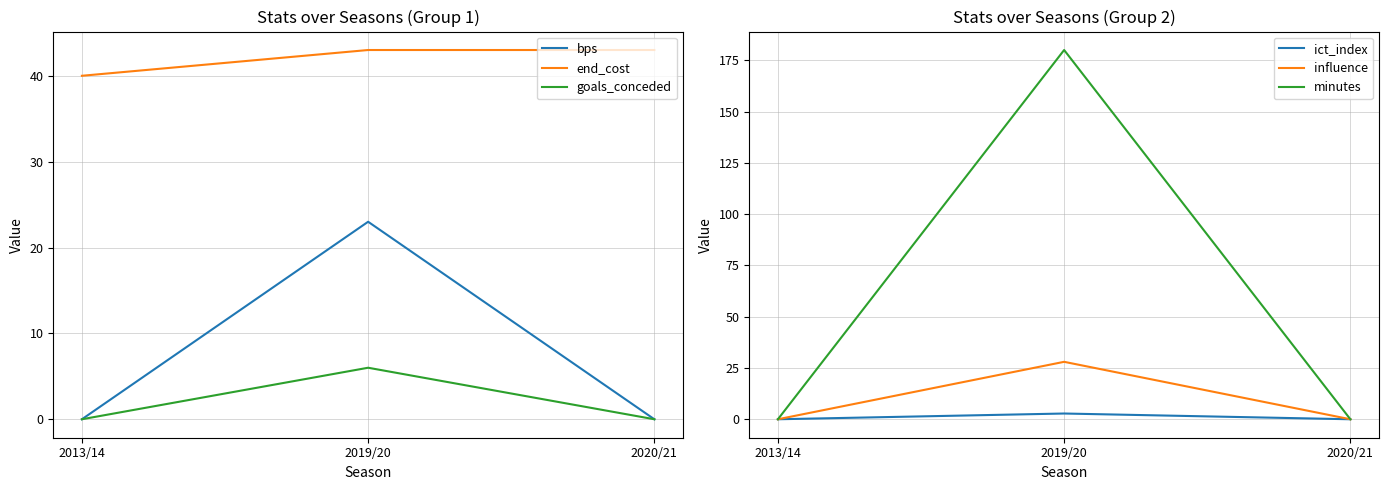

What is the spread (max minus min) of values at 2019/20?

177.2